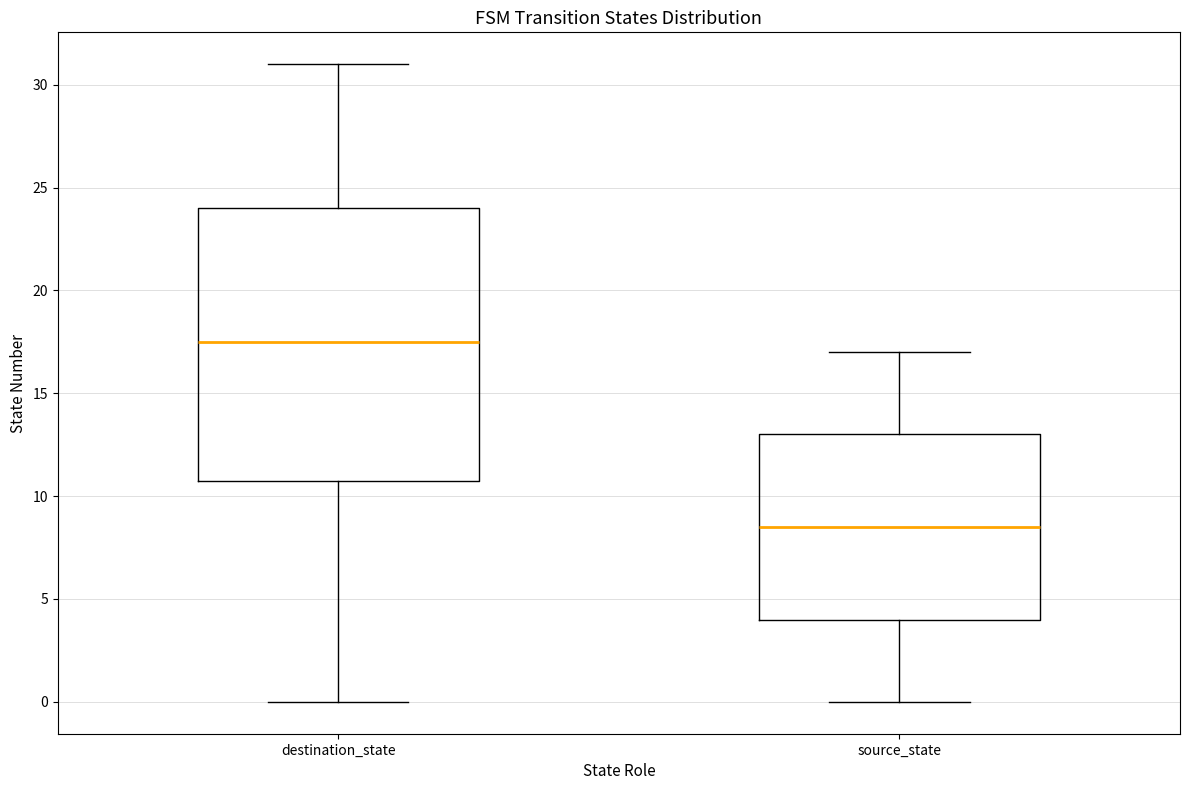

Reading left to right, read every box against the y-axis: the position of its median line, the range the box covers, and the ends of its whiskers. The values are not printed on the chart, so give them approximately, as read against the axis.

destination_state: median 17.5, box 11.0 to 24.0, whiskers 0.0 to 31.0
source_state: median 8.5, box 4.0 to 13.0, whiskers 0.0 to 17.0